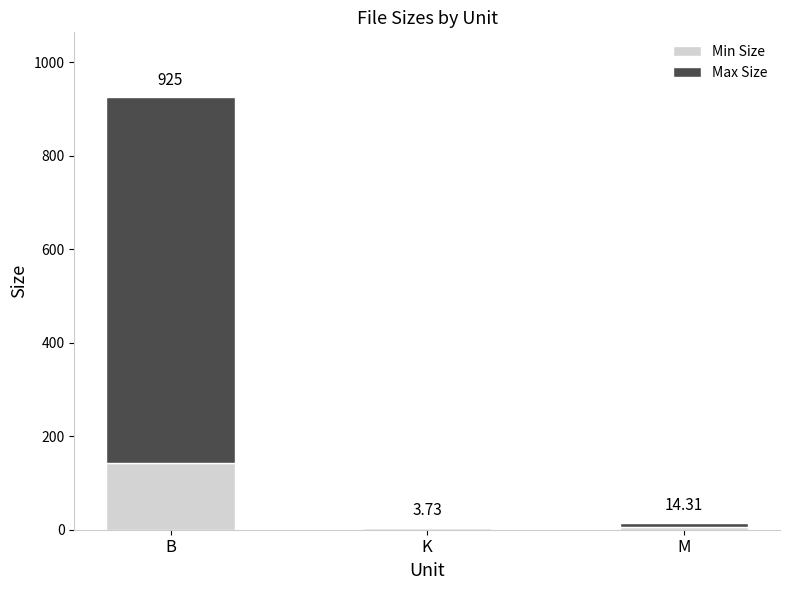

Are the bars horizontal?

No